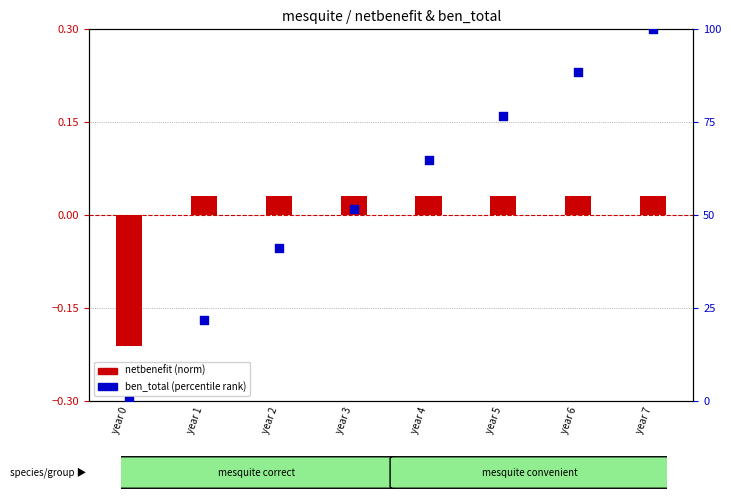

Which series has the largest total across all categories?

ben_total (percentile)